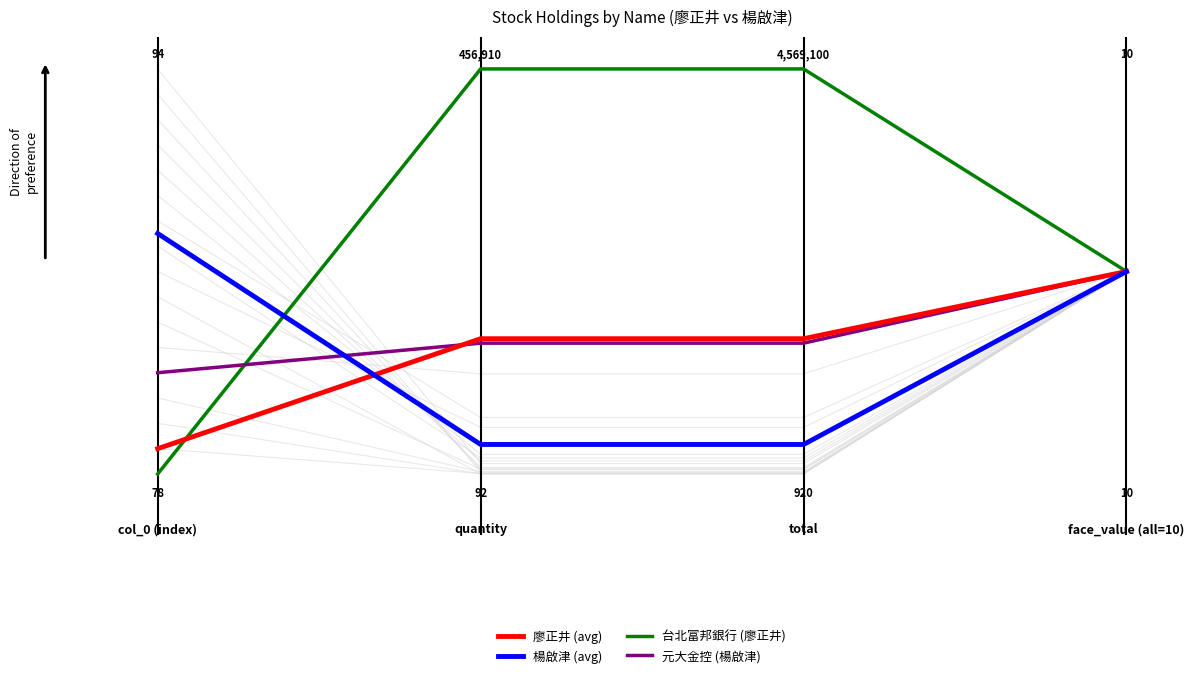

The value of 元大金控 (楊啟津) at 1.0 is 0.5. True or false?

True